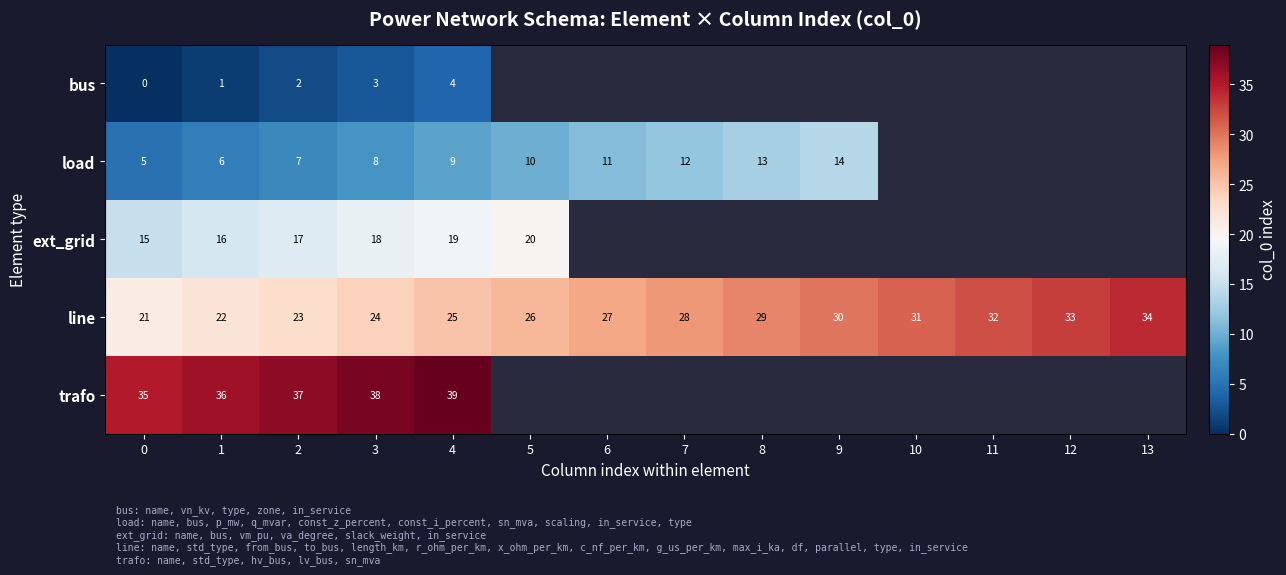

At how many categories does at least one series exceed 33?

6